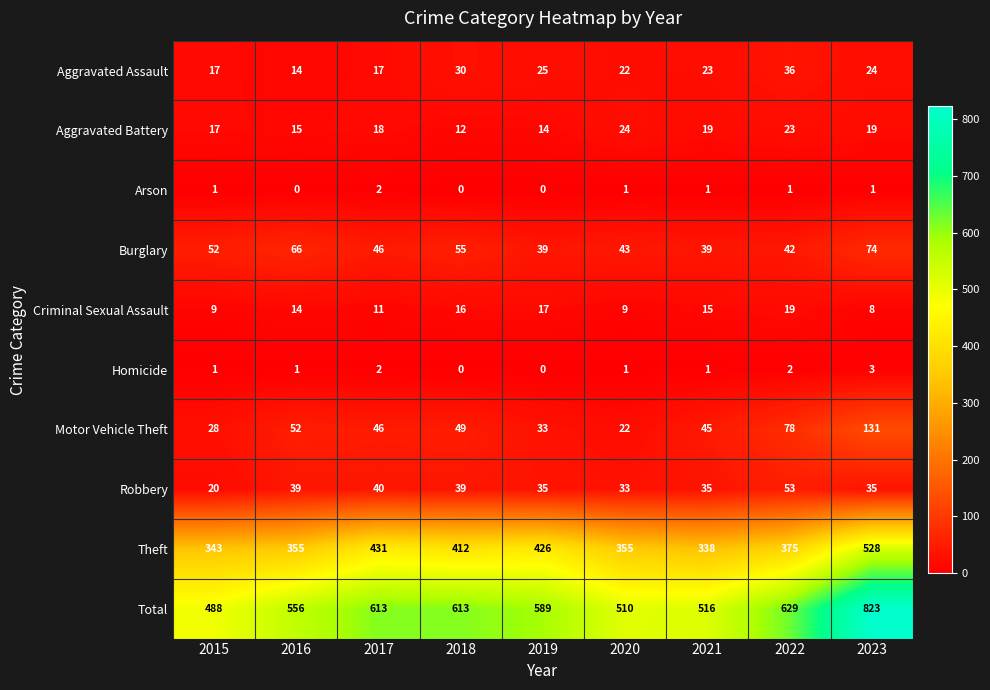

Where does the Theft series first go above 375?

2017